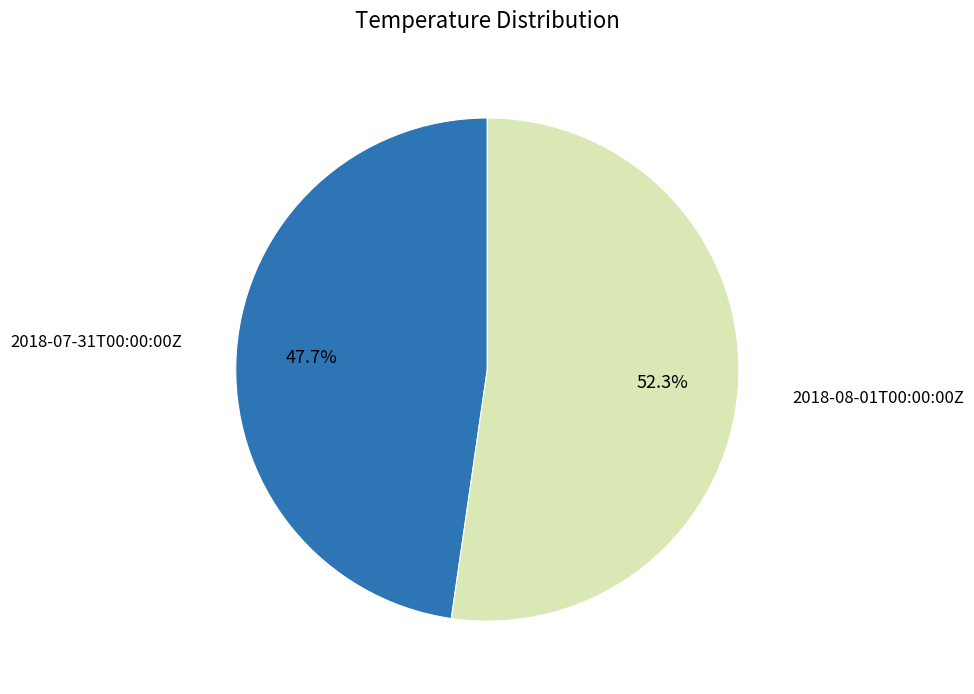

To the nearest percent, what is the average slice percentage?

50%